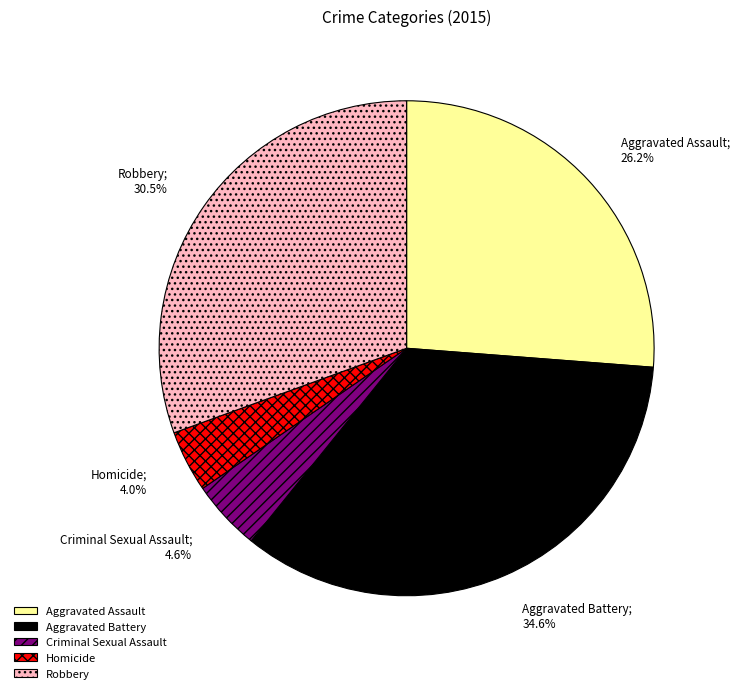

What is the smallest slice in the pie chart?

Homicide